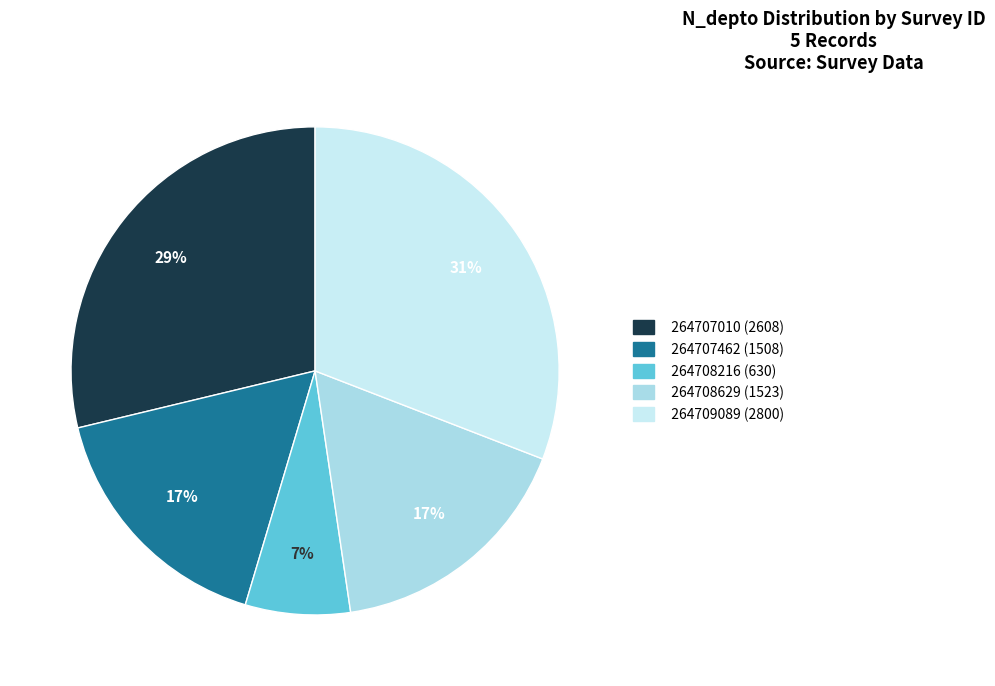

Count the number of slices in the pie.

5